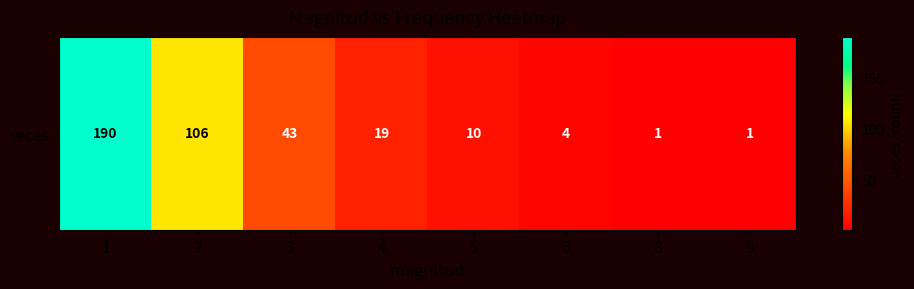

List the labels in order of value, smallest first.

8, 9, 6, 5, 4, 3, 2, 1